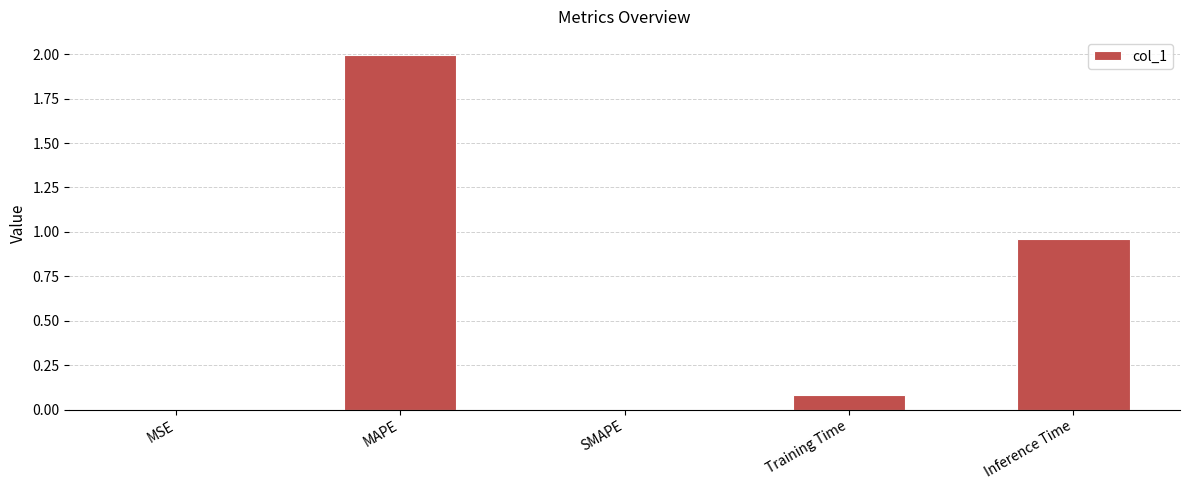

What is the sum of the values at Training Time and MSE?

0.1